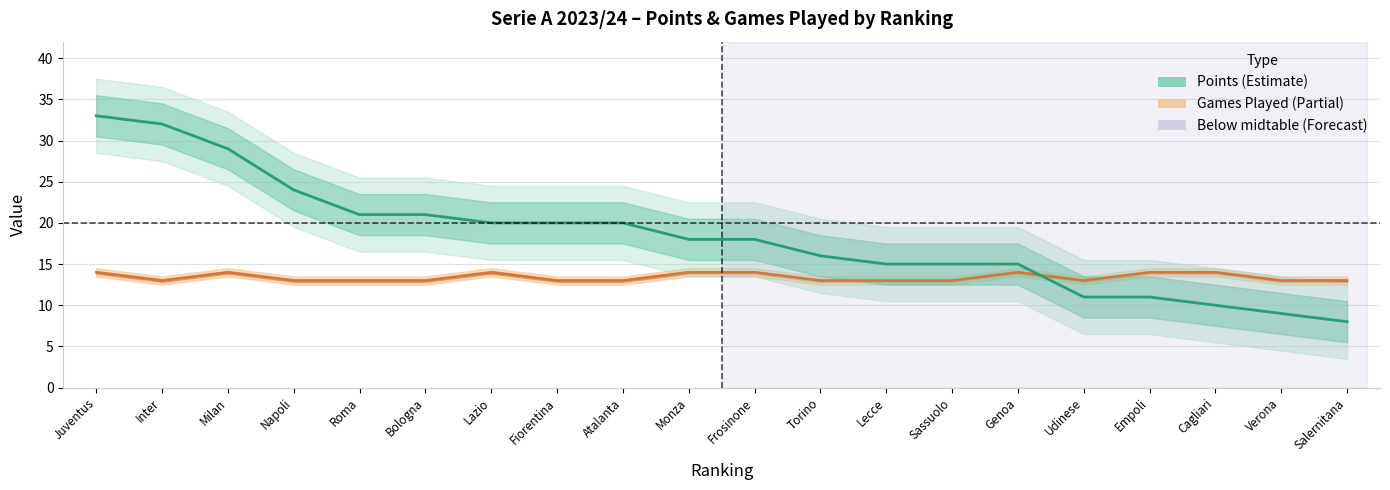

In Games Played, how many points are higher than both neighbors (excluding endpoints)?

3